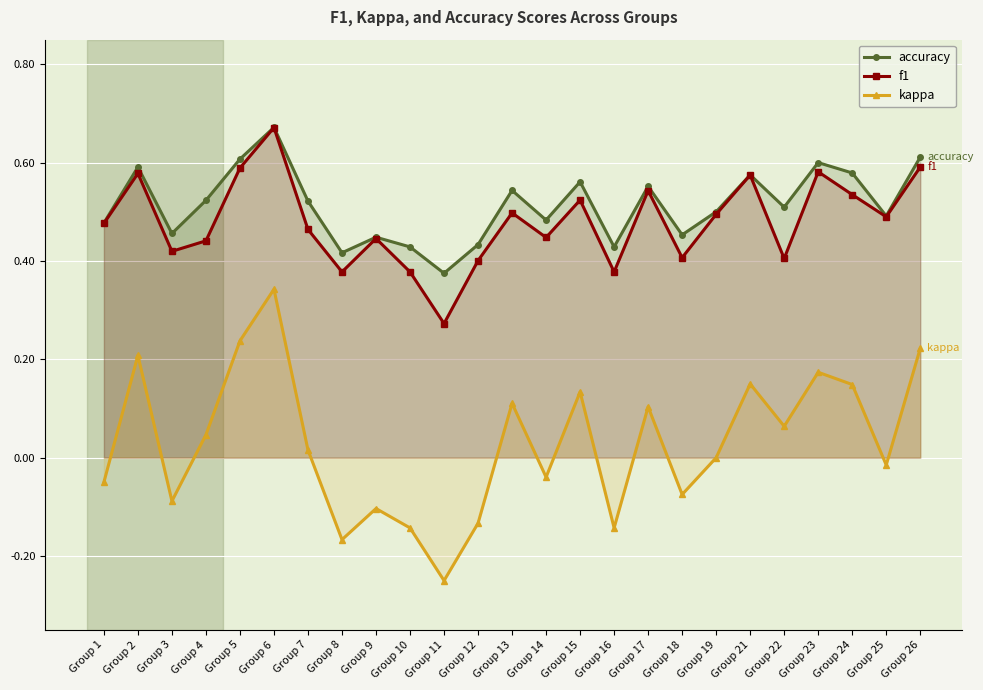

True or false: f1 has a value of 0.3 at Group 21.

False